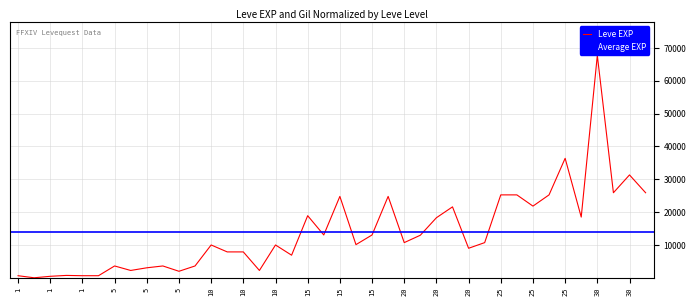

Where is the first local maximum?

1